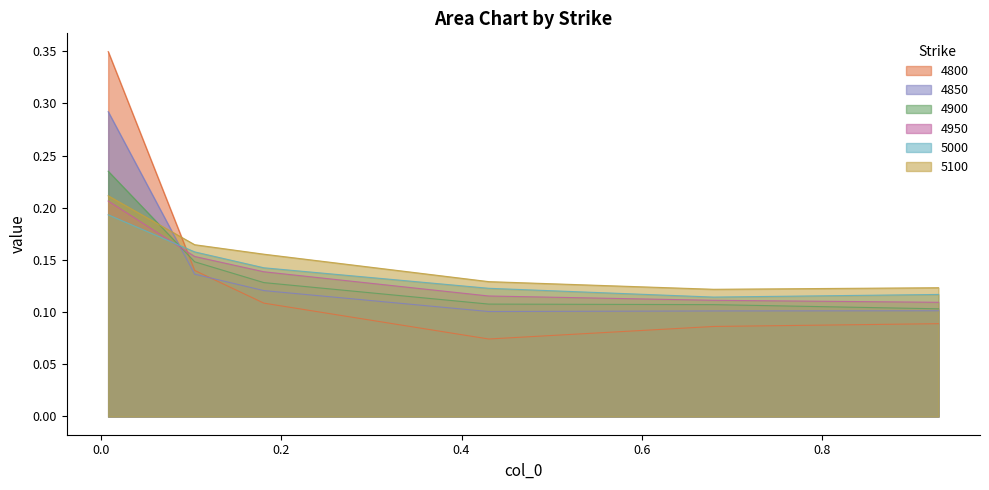

List the series in order of their peak value, highest first.

4800, 4850, 4900, 5100, 4950, 5000